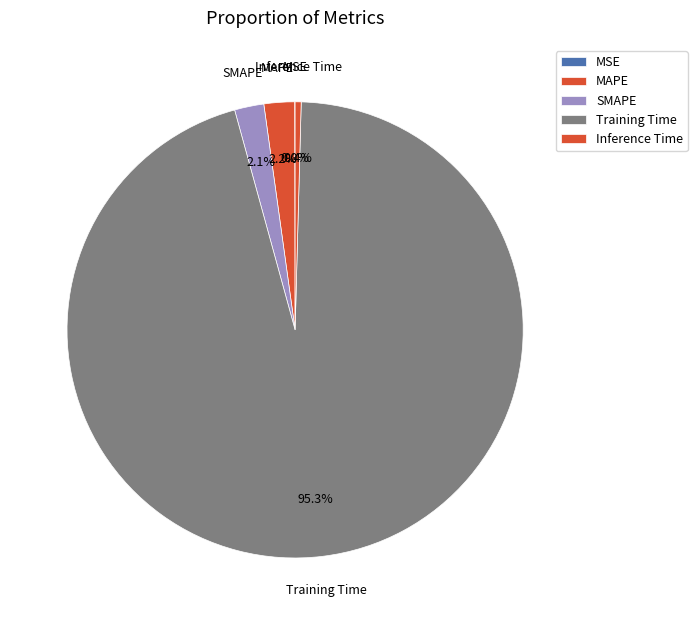

To the nearest percent, what portion does Training Time represent?

95%